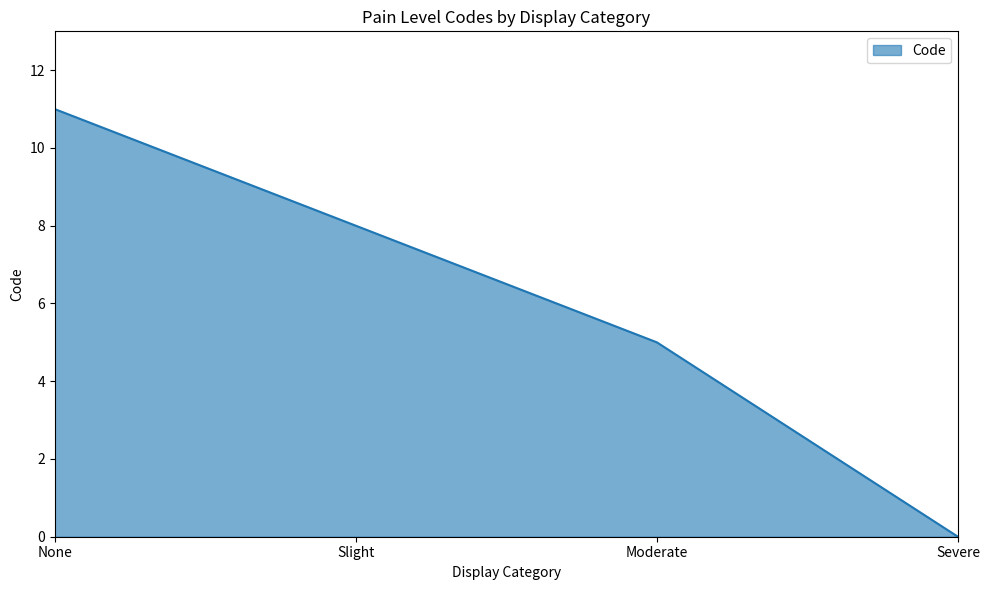

What is the difference between the values at None and Moderate?

6